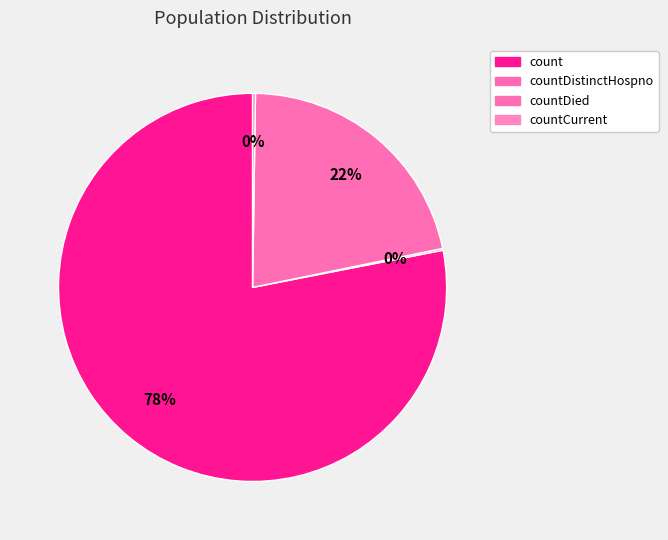

To the nearest percent, what is the difference between the largest and smallest slice percentages?

78%